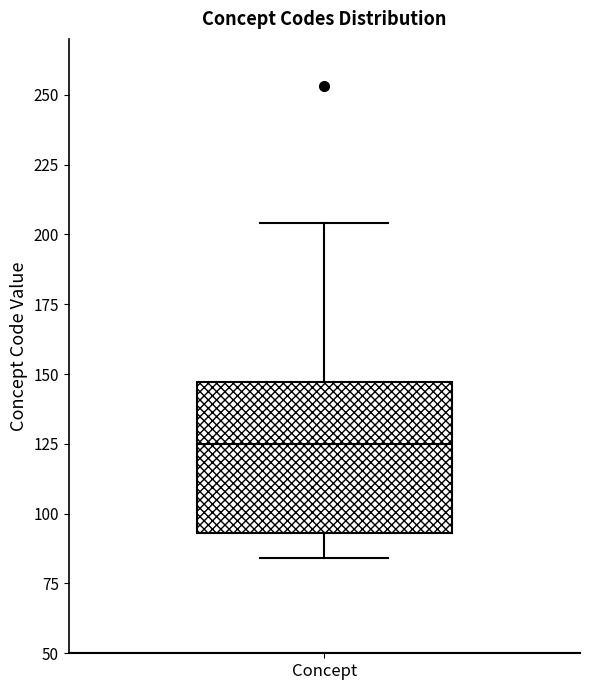

Transcribe this box plot: give where the median line is, the range the box spans, and where the two whiskers end, as read against the y-axis. The values are not printed on the chart, so give them approximately, as read against the axis.

median 125, box 95 to 145, whiskers 85 to 205